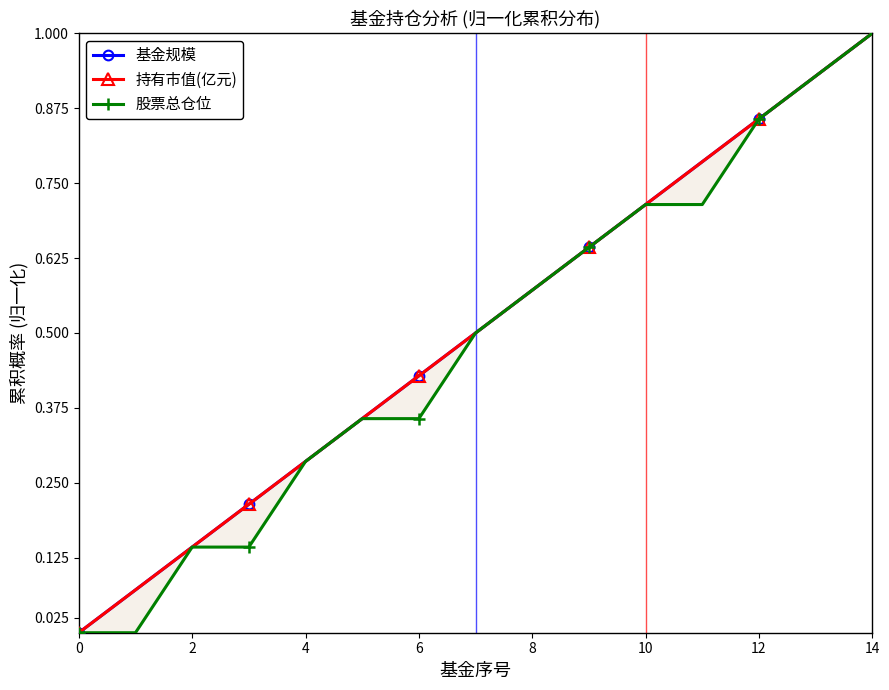

Reading left to right, transcribe all the data shown in this chart.

基金规模: 0.0	0.1	0.1	0.2	0.3	0.4	0.4	0.5	0.6	0.6	0.7	0.8	0.9	0.9	1.0
持有市值(亿元): 0.0	0.1	0.1	0.2	0.3	0.4	0.4	0.5	0.6	0.6	0.7	0.8	0.9	0.9	1.0
股票总仓位: 0.0	0.0	0.1	0.1	0.3	0.4	0.4	0.5	0.6	0.6	0.7	0.7	0.9	0.9	1.0